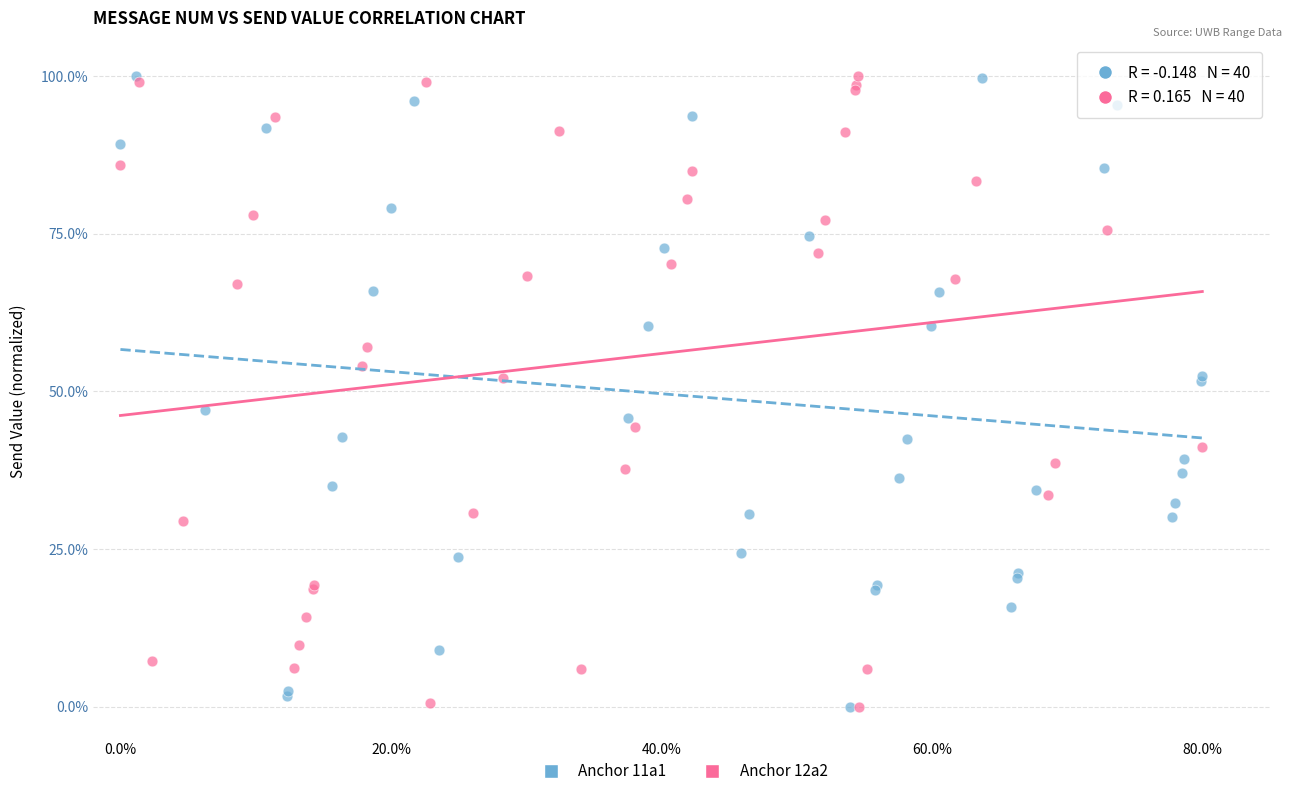

What are all the series names shown in the legend?

Anchor 11a1, Anchor 12a2